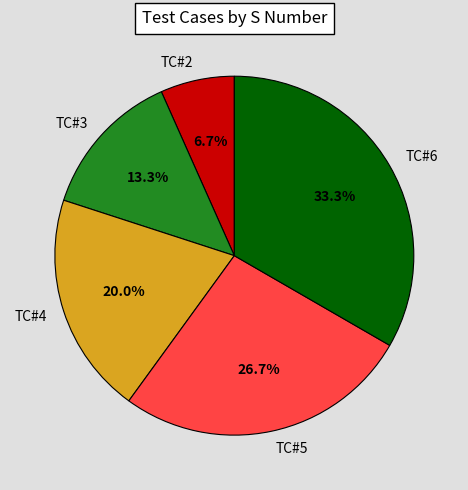

Does TC#3 account for over 50% of the chart?

No